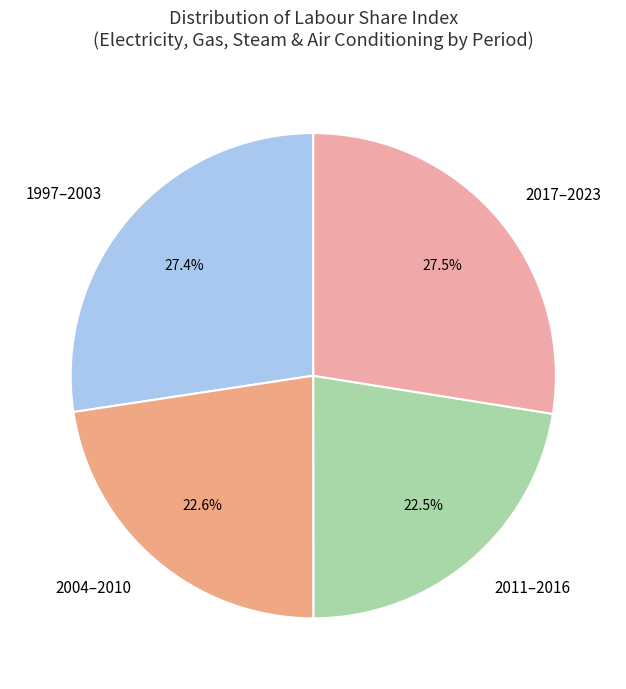

Which has a higher value, 2011–2016 or 1997–2003?

1997–2003